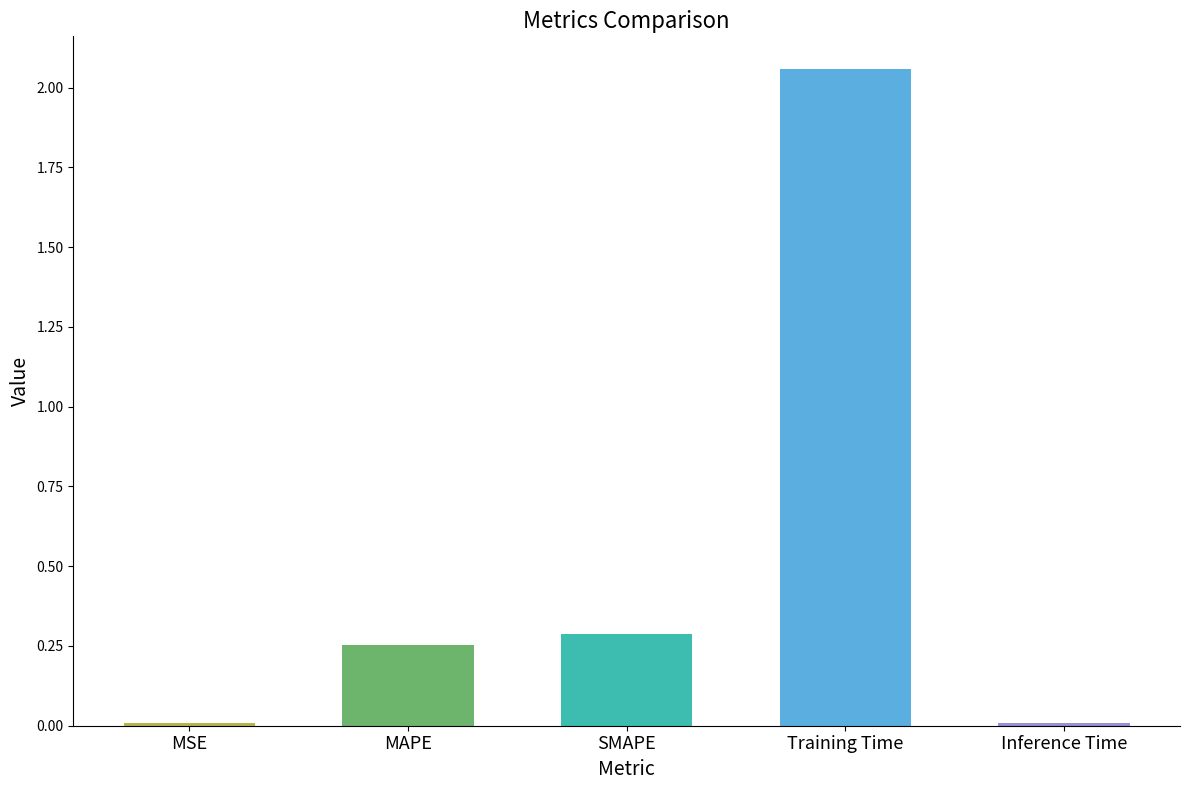

Are the bars horizontal?

No